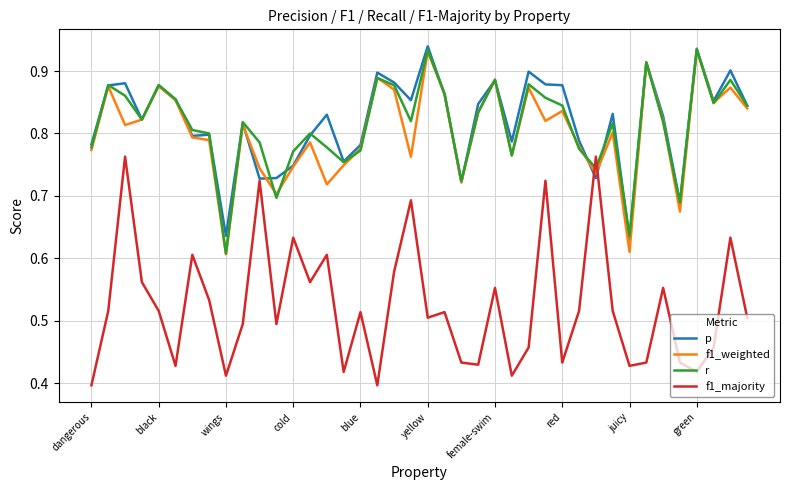

True or false: r and f1_weighted cross at least once.

True